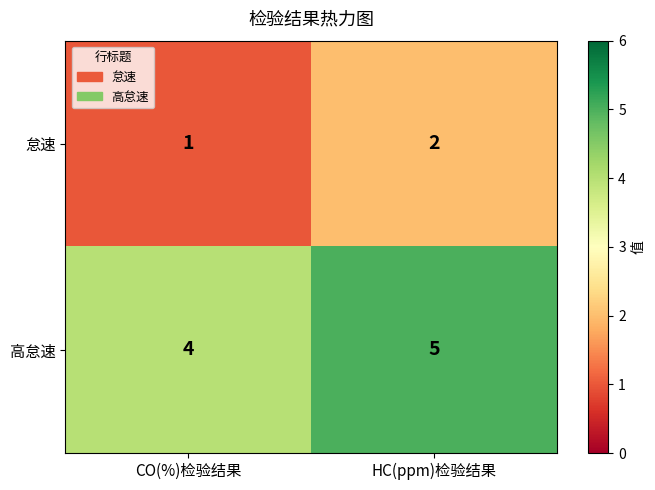

True or false: 高怠速 has a value of 4 at CO(%)检验结果.

True